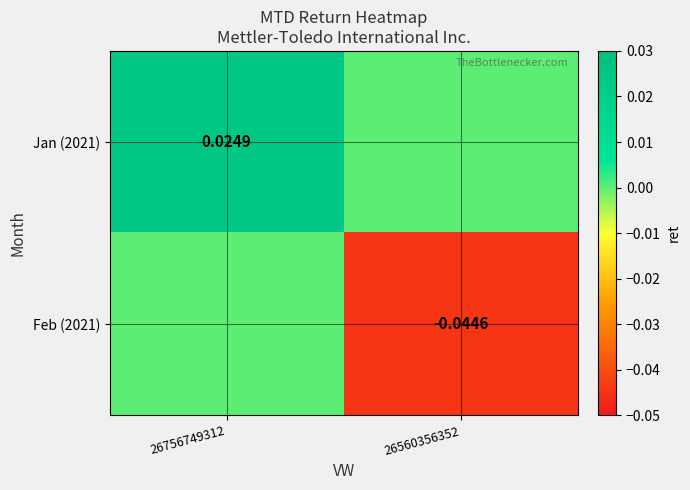

Rank the series by their average value, from lowest to highest.

Feb (2021), Jan (2021)